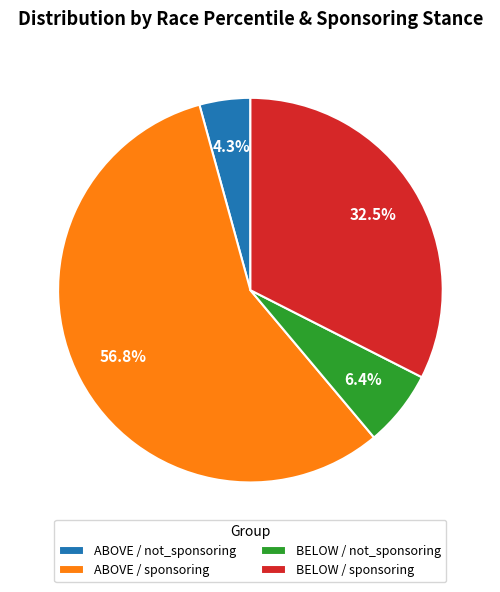

Rank the categories by value from lowest to highest.

ABOVE / not_sponsoring, BELOW / not_sponsoring, BELOW / sponsoring, ABOVE / sponsoring